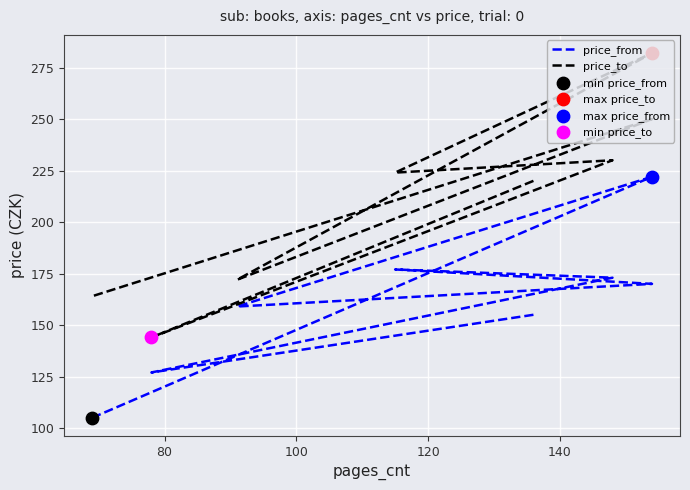

At how many categories does at least one series exceed 204?

5